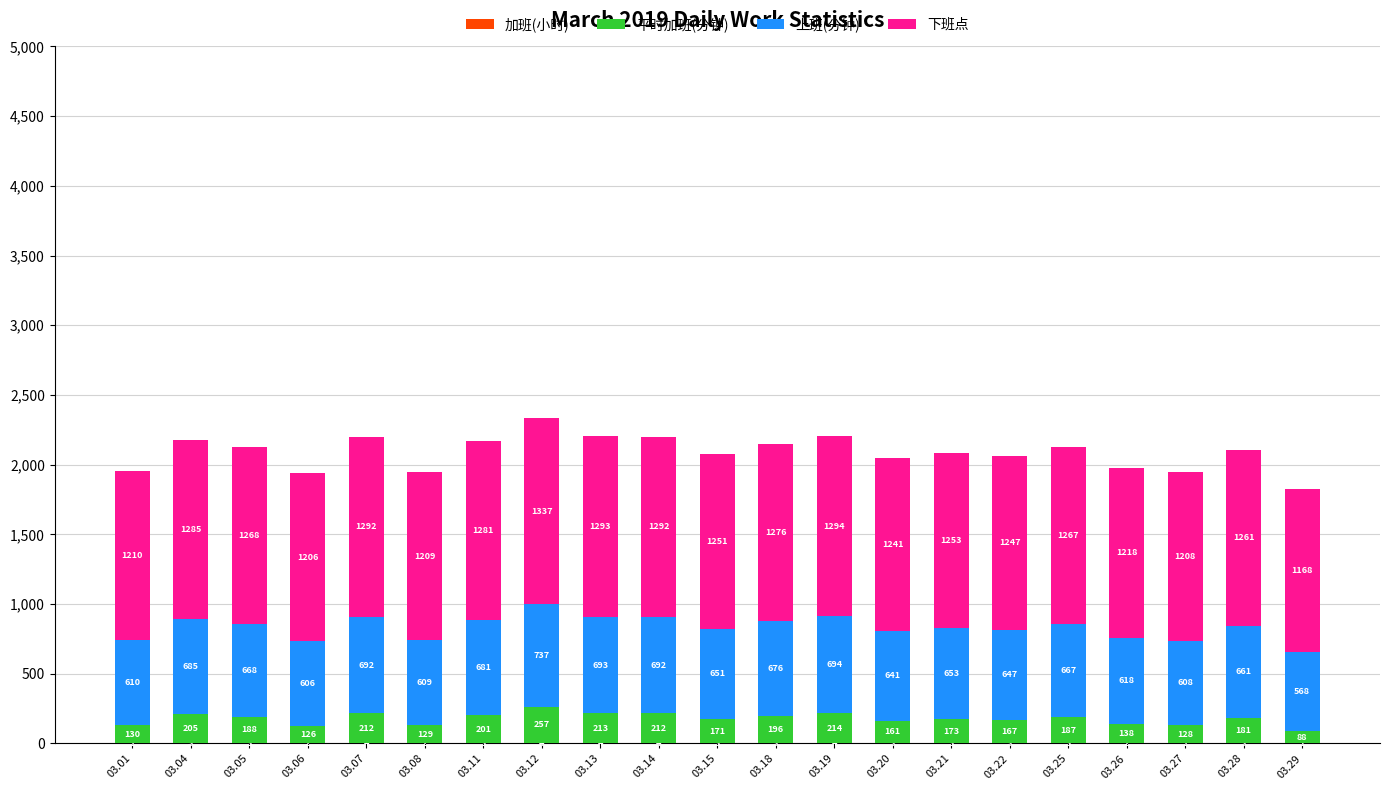

At which category is the sum across all series the highest?

03.12